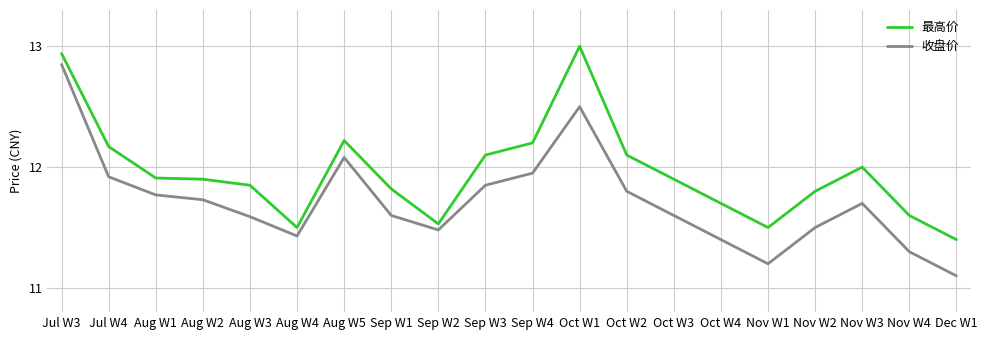

How many distinct data groups are displayed?

2